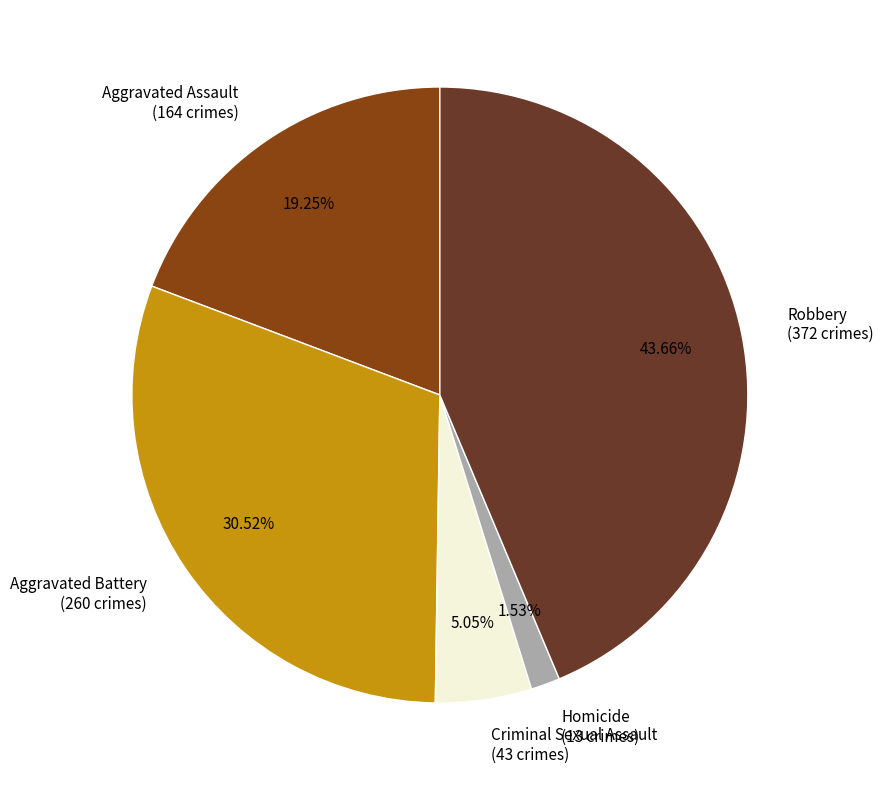

Between Homicide and Robbery, which is larger?

Robbery